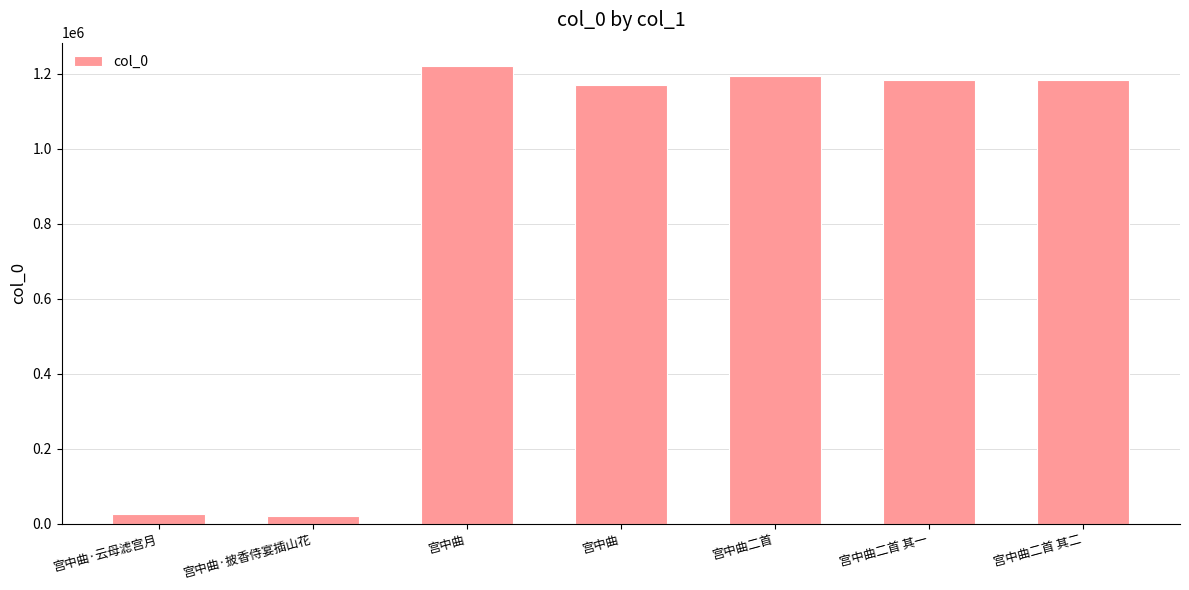

What is the change in value from 宫中曲 to 宫中曲?

-50800